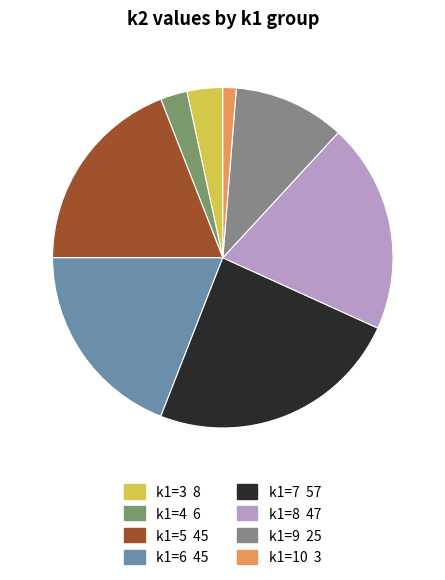

Count the number of slices in the pie.

8